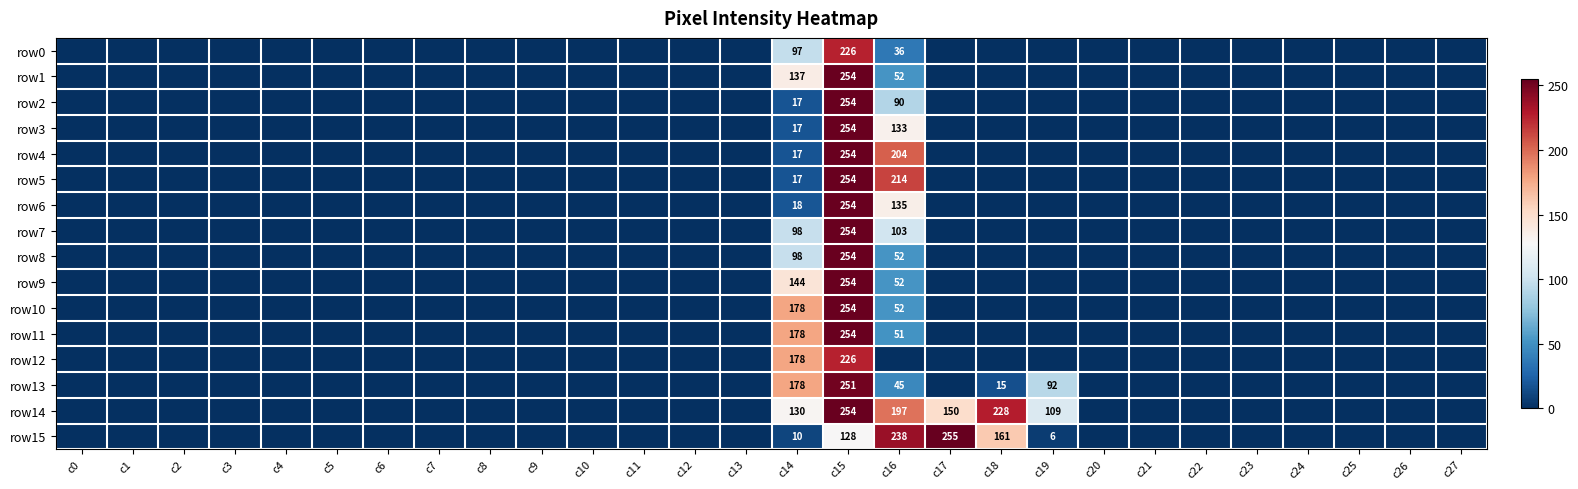

What is the sum of all row12 values?

404